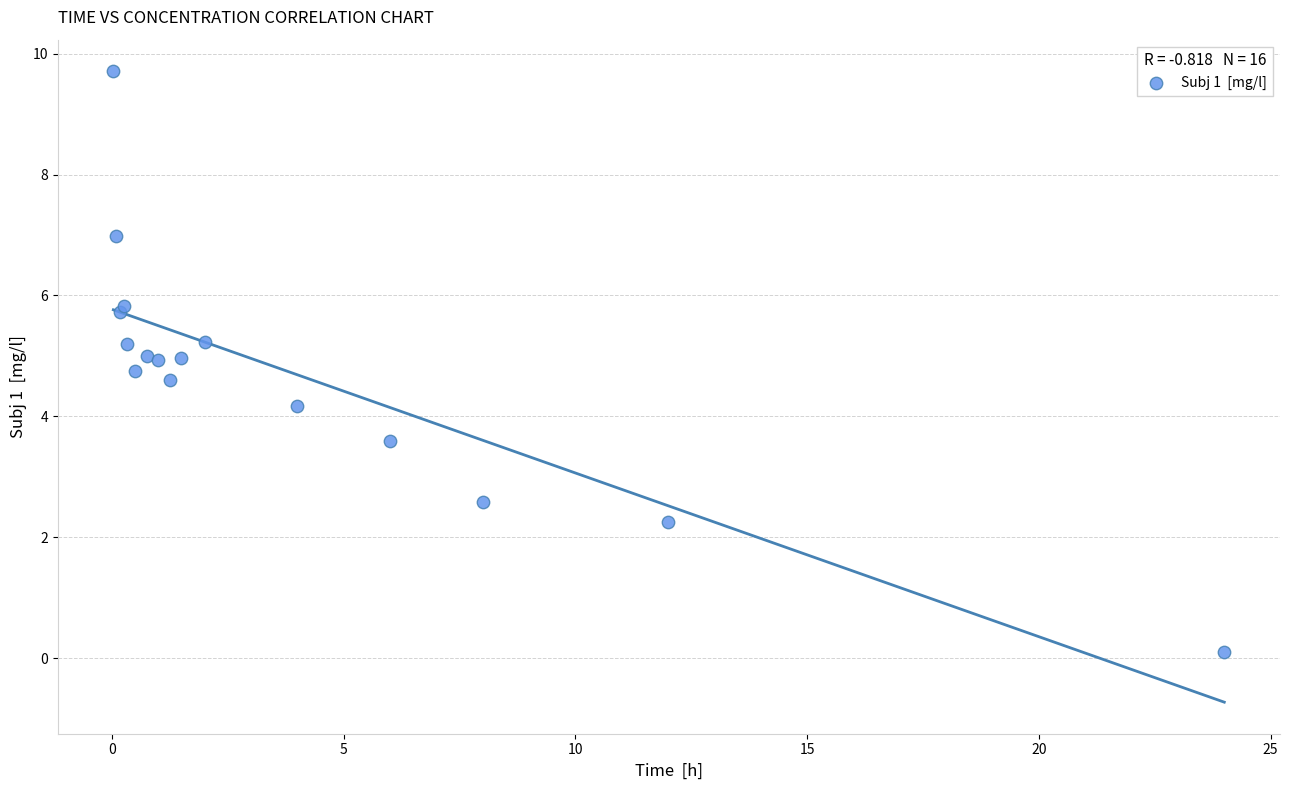

What Y value in the scatter plot is closest to 4?

4.2